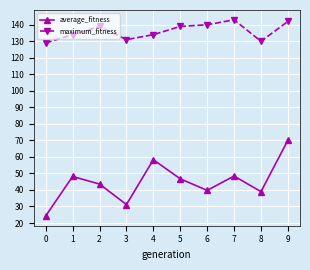

At which label does average_fitness reach its peak?

9